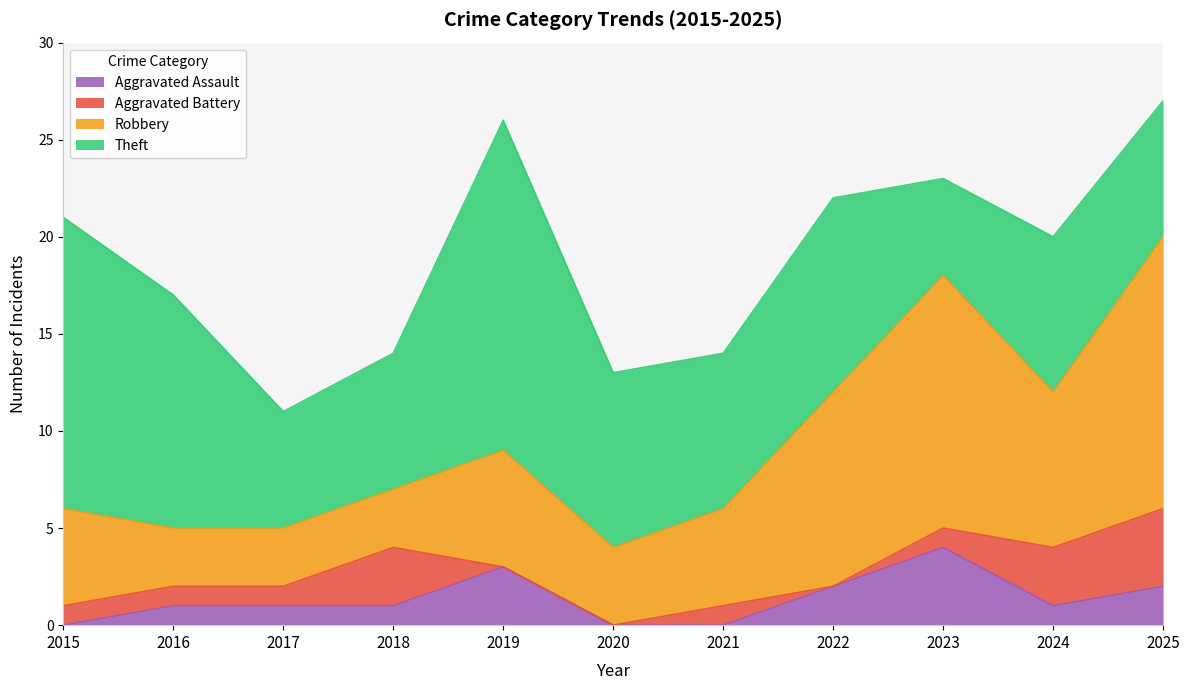

What is the value of the Aggravated Battery point at the 1st from the left?

1